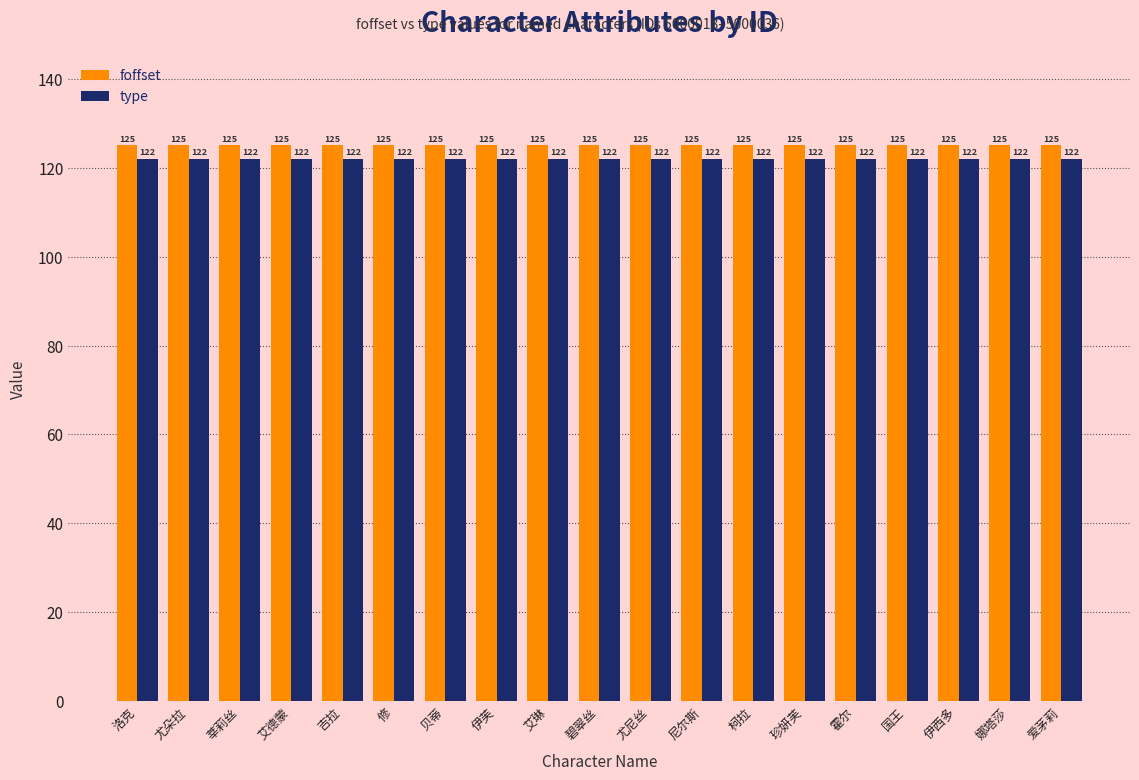

What is the spread (max minus min) of values at 洛克?

3